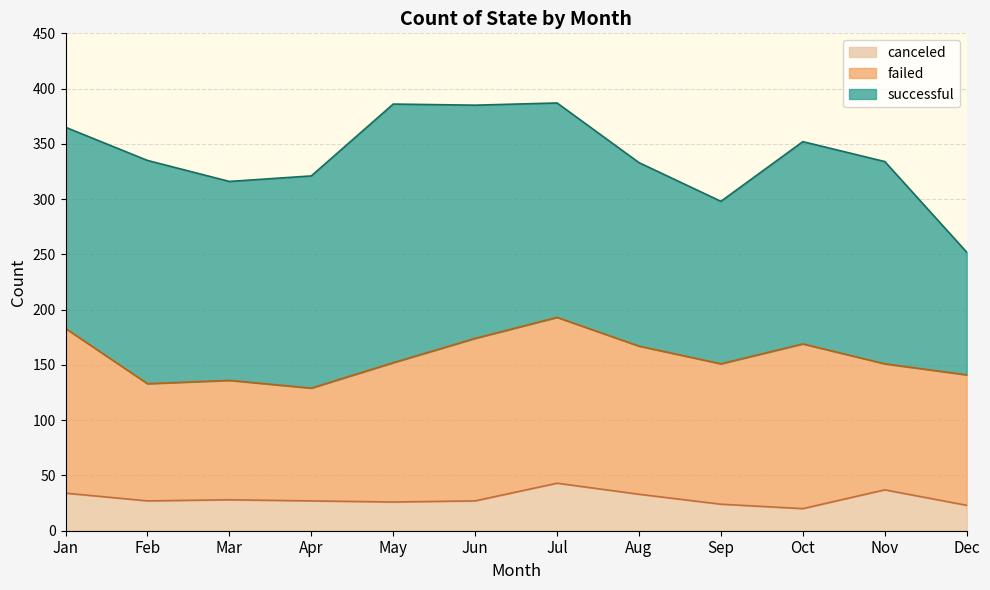

What is the minimum value for failed?

102